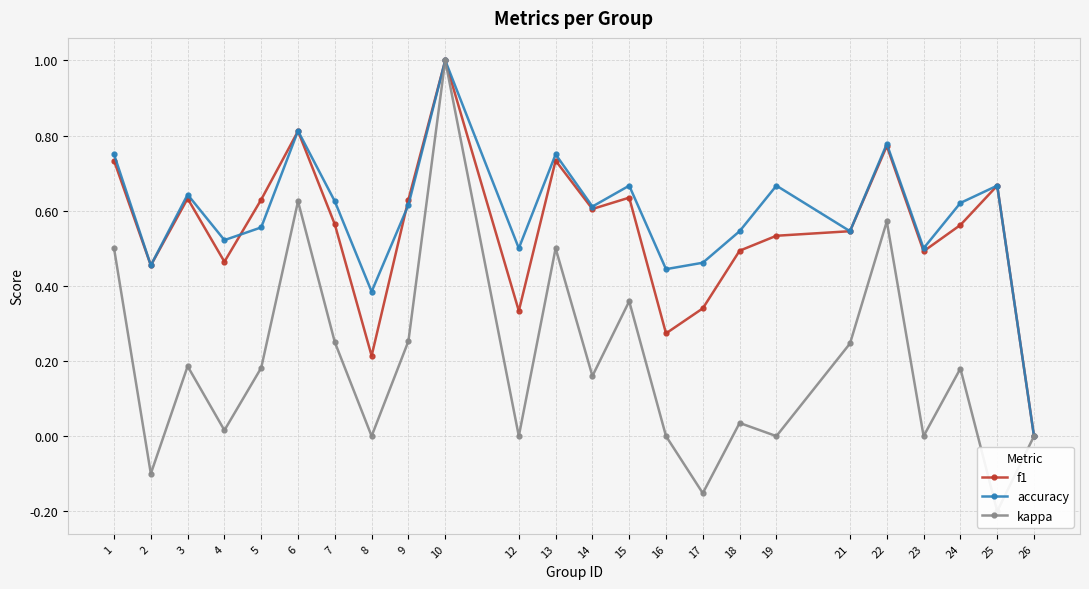

What is the value of the f1 point at the 1st from the left?

0.7